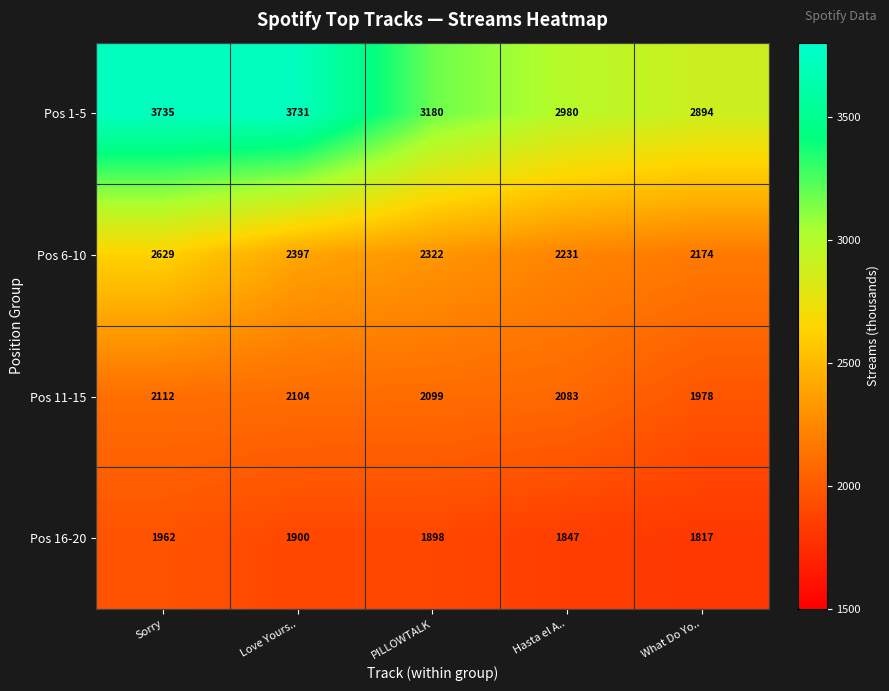

What is the difference between the maximum and second lowest values in the Pos 11-15 series?

29